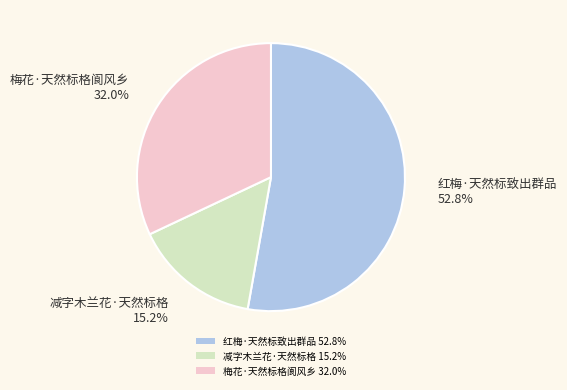

True or false: 减字木兰花·天然标格 accounts for 1% of the total.

False